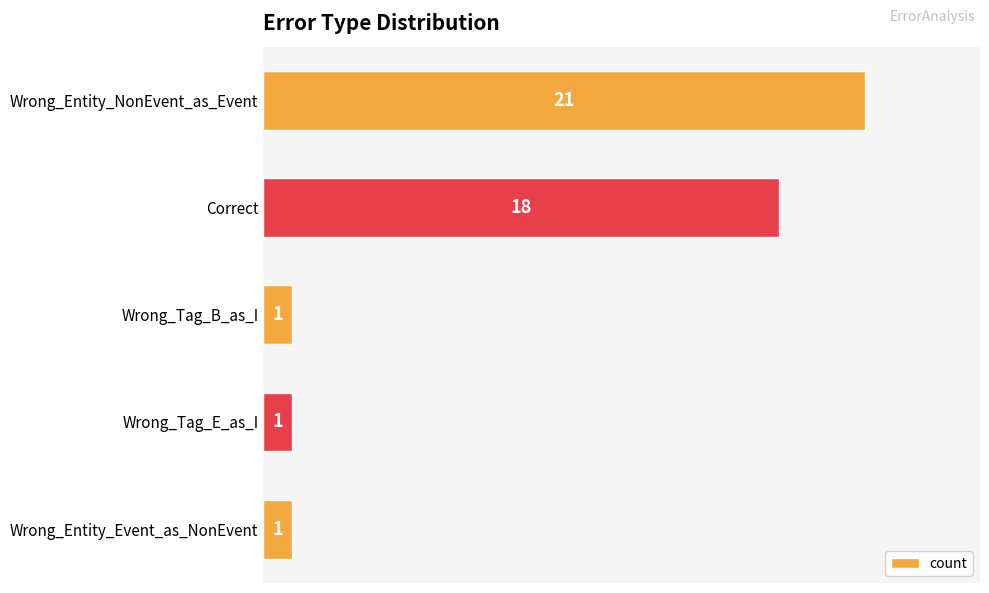

Count the number of data series in this chart.

1